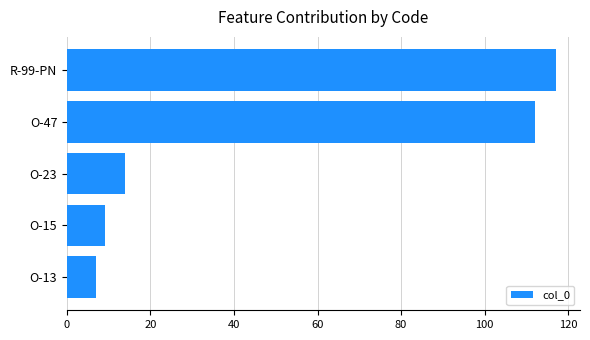

What is the change in value from O-15 to O-23?

+5